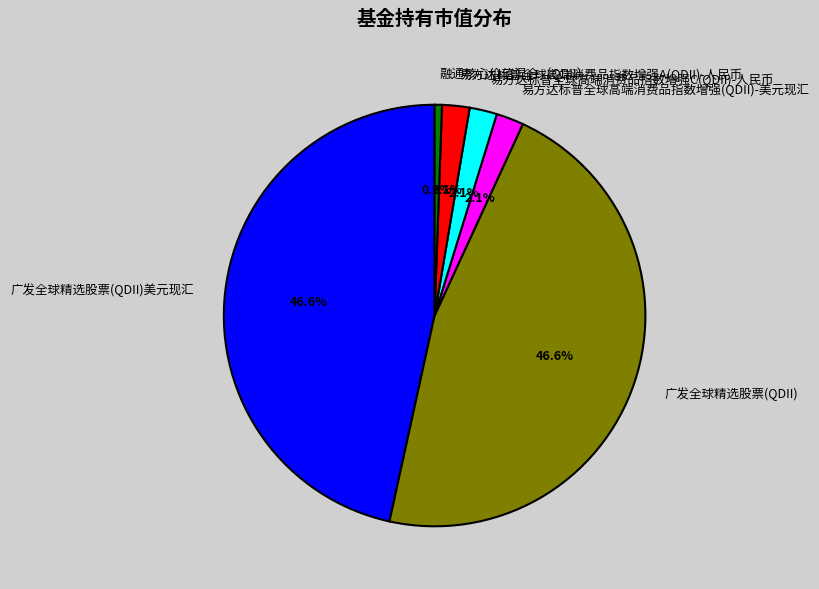

What percentage do 易方达标普全球高端消费品指数增强(QDII)-美元现汇 and 广发全球精选股票(QDII)美元现汇 together represent?

48.7%